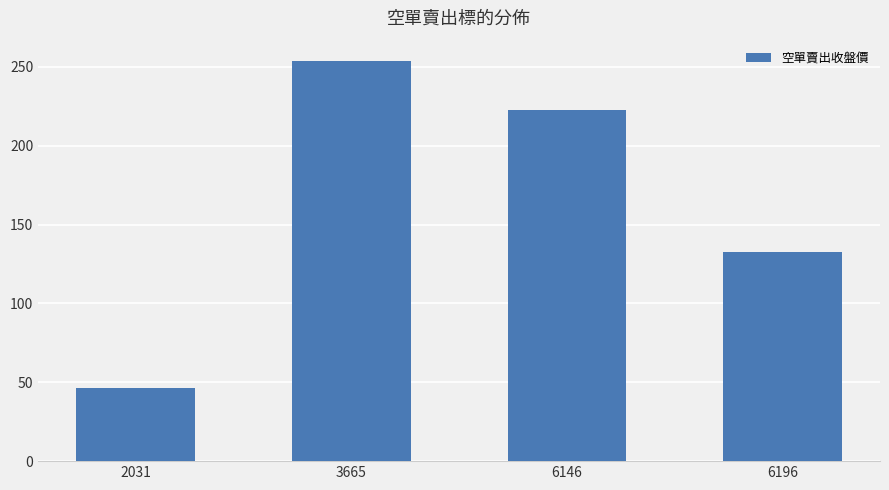

Are the bars horizontal?

No